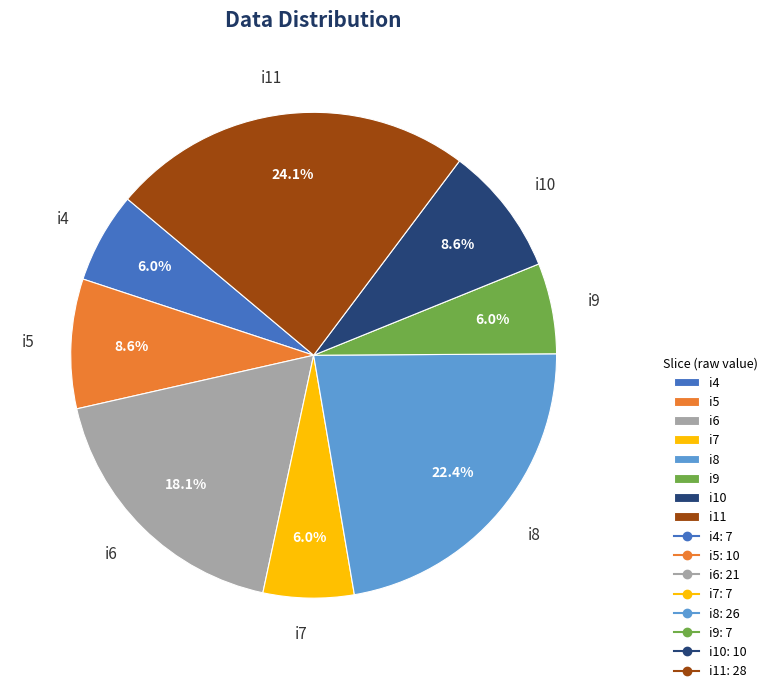

How many segments does this pie chart have?

8